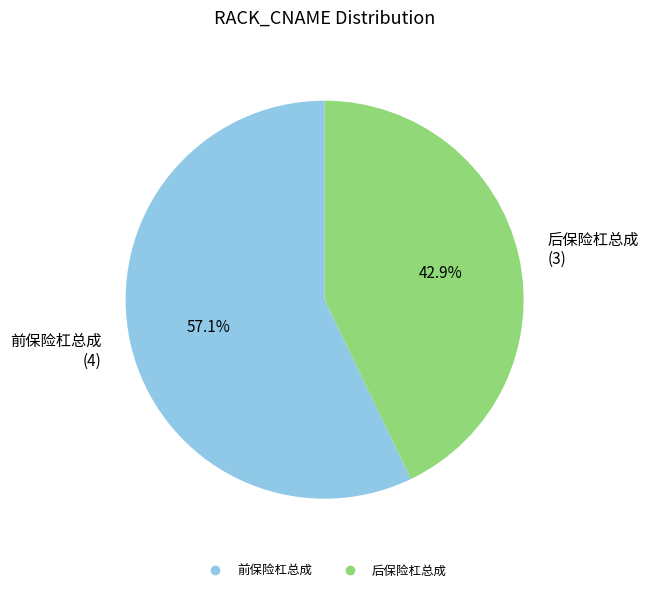

Which slice represents more than half of the pie?

前保险杠总成